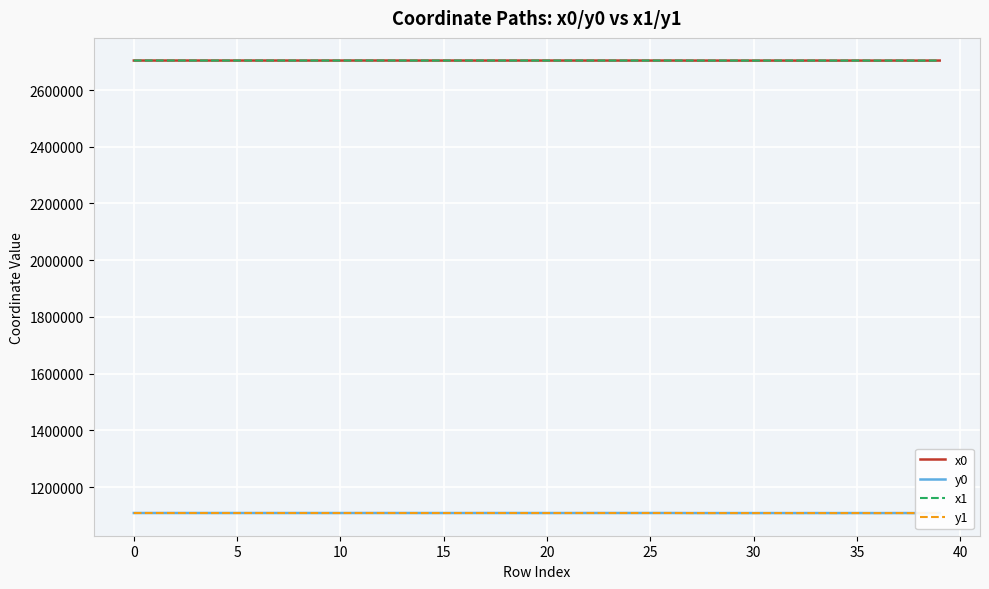

What are all the series names shown in the legend?

x0, y0, x1, y1